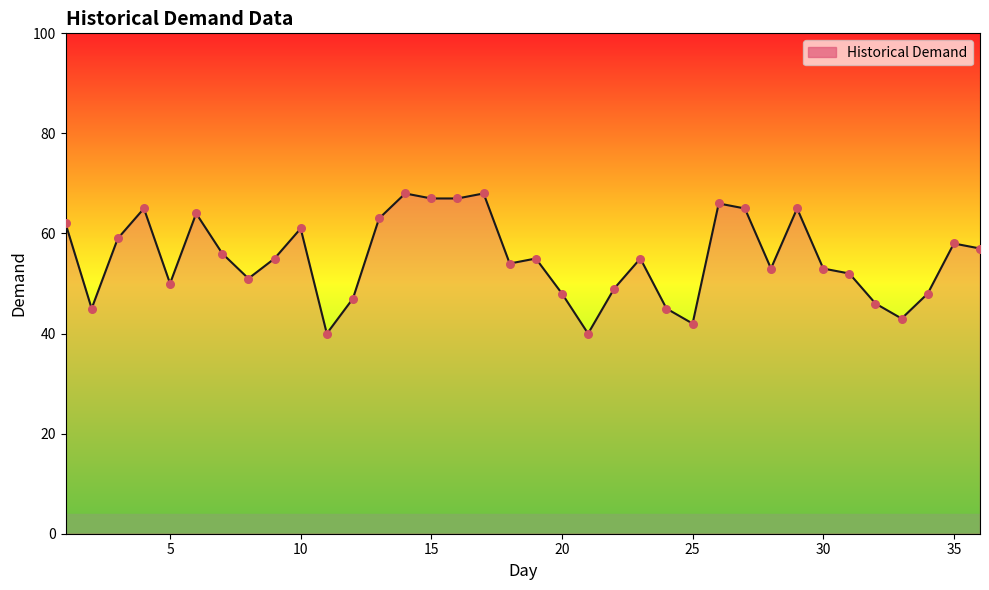

What is the difference between the maximum and minimum values?

28